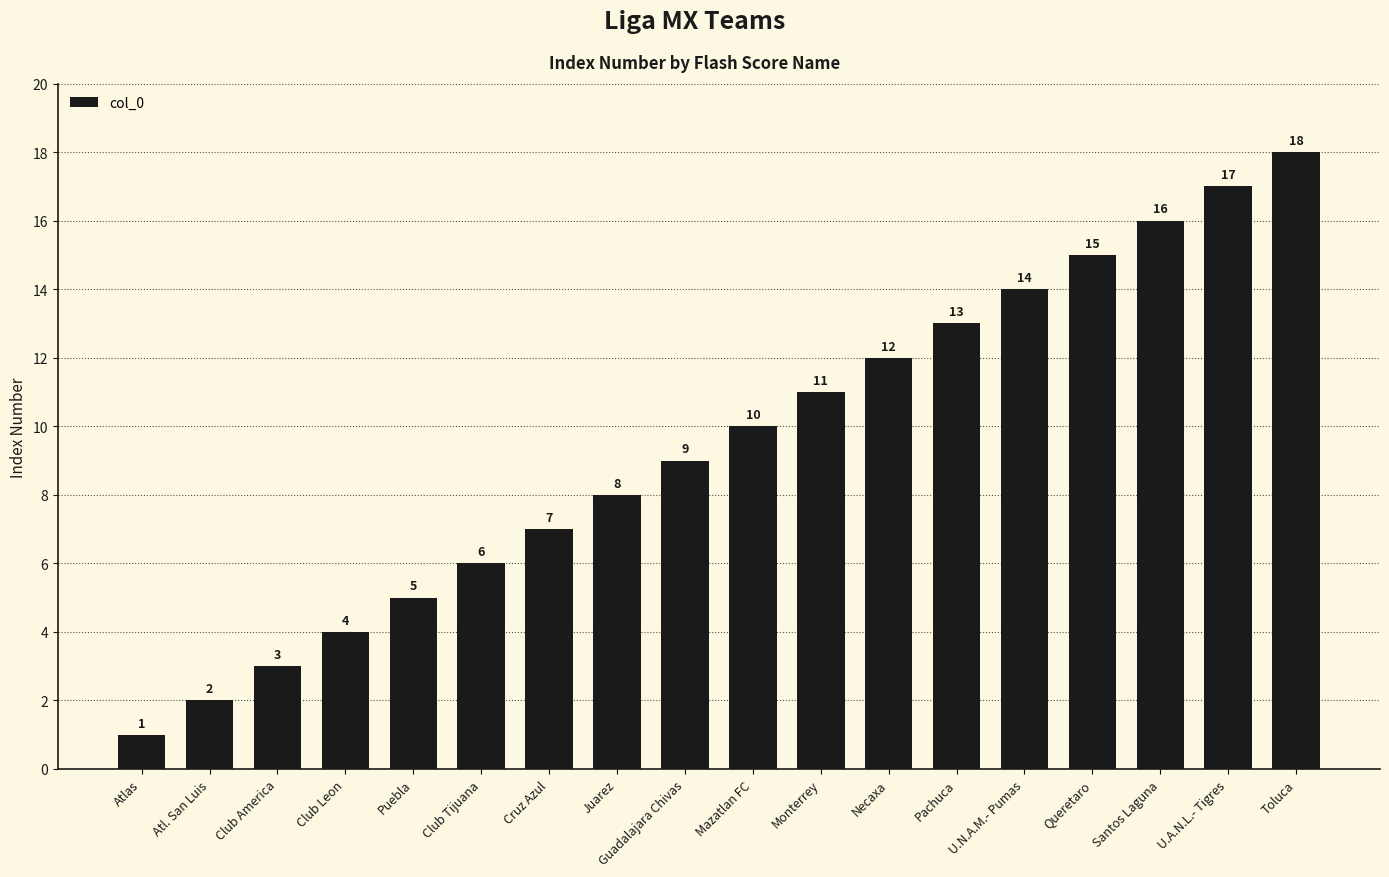

Reading left to right, transcribe all the data shown in this chart.

Atlas=1	Atl. San Luis=2	Club America=3	Club Leon=4	Puebla=5	Club Tijuana=6	Cruz Azul=7	Juarez=8	Guadalajara Chivas=9	Mazatlan FC=10	Monterrey=11	Necaxa=12	Pachuca=13	U.N.A.M.- Pumas=14	Queretaro=15	Santos Laguna=16	U.A.N.L.- Tigres=17	Toluca=18